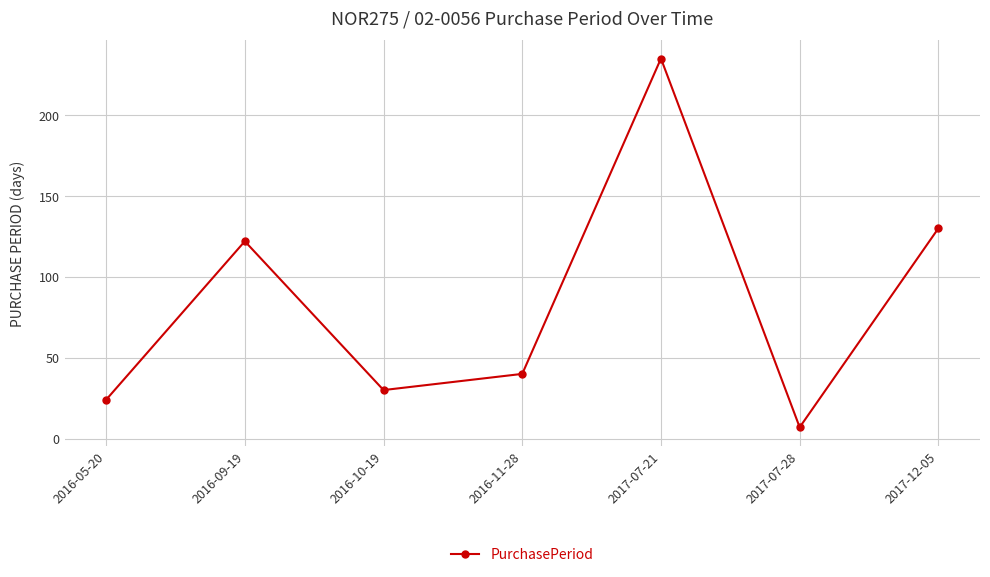

True or false: the data shows 7 at 2017-07-28.

True